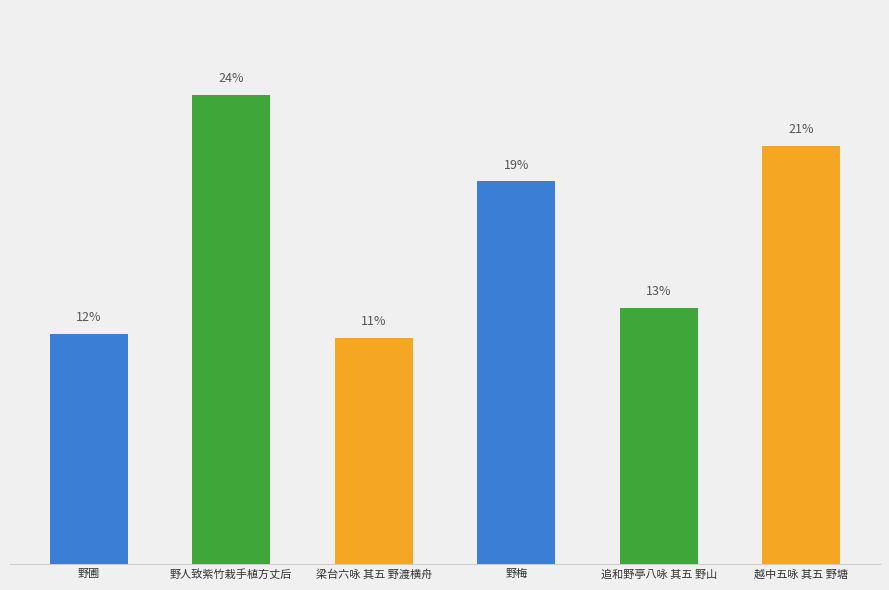

What is the difference between the maximum and minimum values?

553687